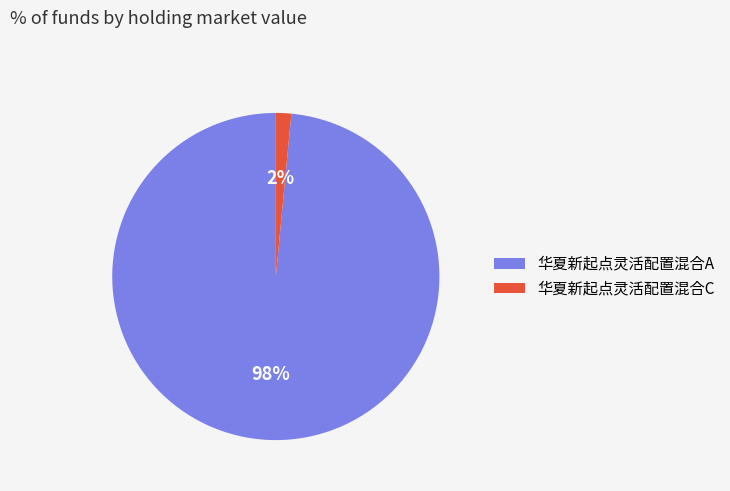

The 华夏新起点灵活配置混合A slice represents 98% of the pie. True or false?

True